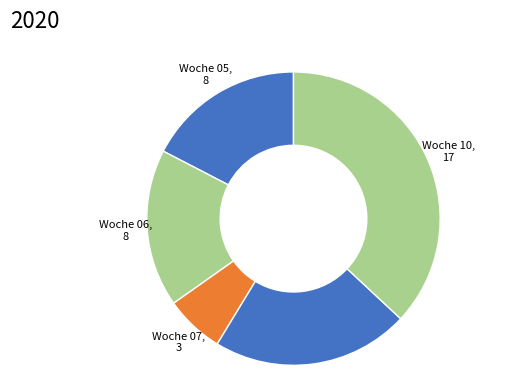

Is it true that Woche 09 is 22% of the pie?

True